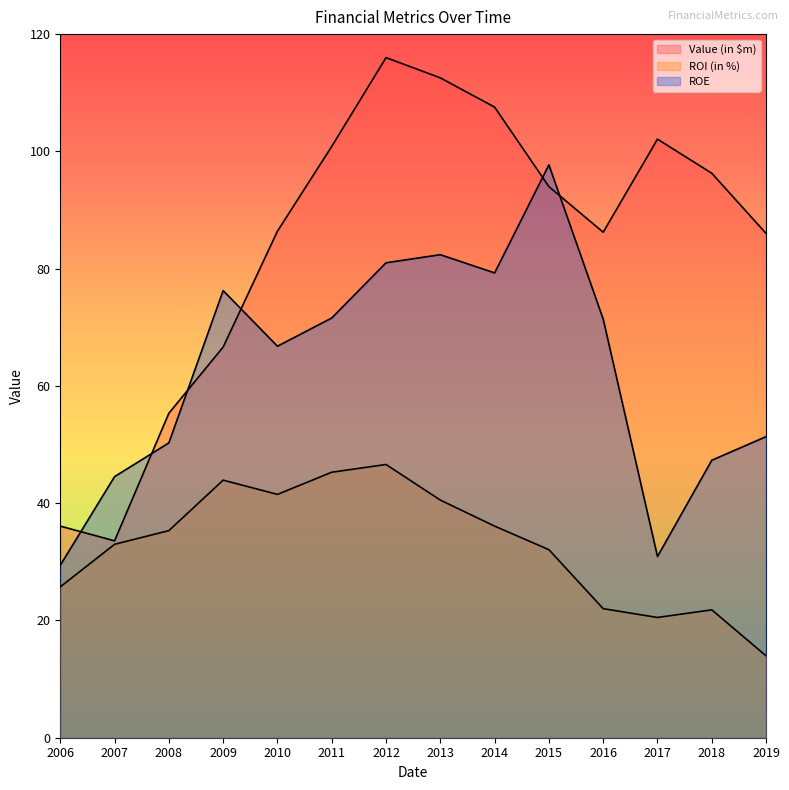

Does the chart display data point markers on the line(s)?

No